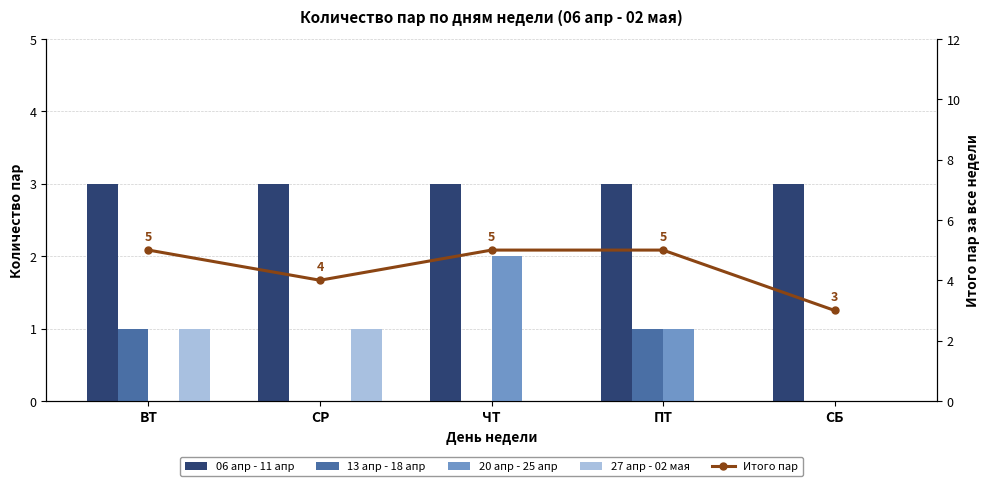

Reading left to right, extract all data points from this chart.

06 апр - 11 апр: ВТ=3	СР=3	ЧТ=3	ПТ=3	СБ=3
13 апр - 18 апр: ВТ=1	СР=0	ЧТ=0	ПТ=1	СБ=0
20 апр - 25 апр: ВТ=0	СР=0	ЧТ=2	ПТ=1	СБ=0
27 апр - 02 мая: ВТ=1	СР=1	ЧТ=0	ПТ=0	СБ=0
Итого пар: ВТ=5	СР=4	ЧТ=5	ПТ=5	СБ=3